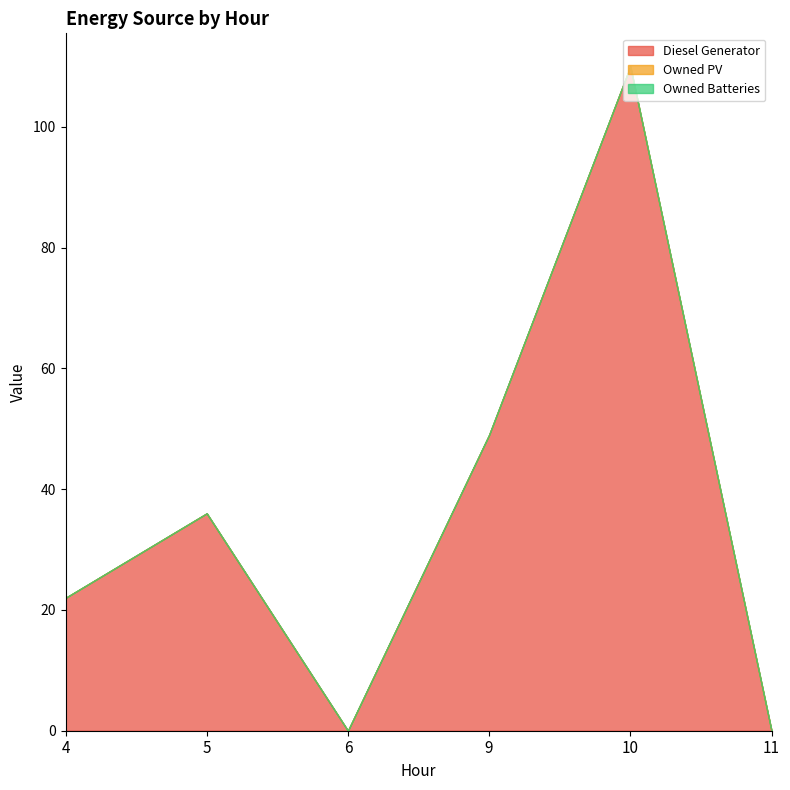

Reading right to left, what are all the values shown in this chart?

Diesel Generator: 0	110	49	0	36	22
Owned PV: 0	0	0	0	0	0
Owned Batteries: 0	0	0	0	0	0